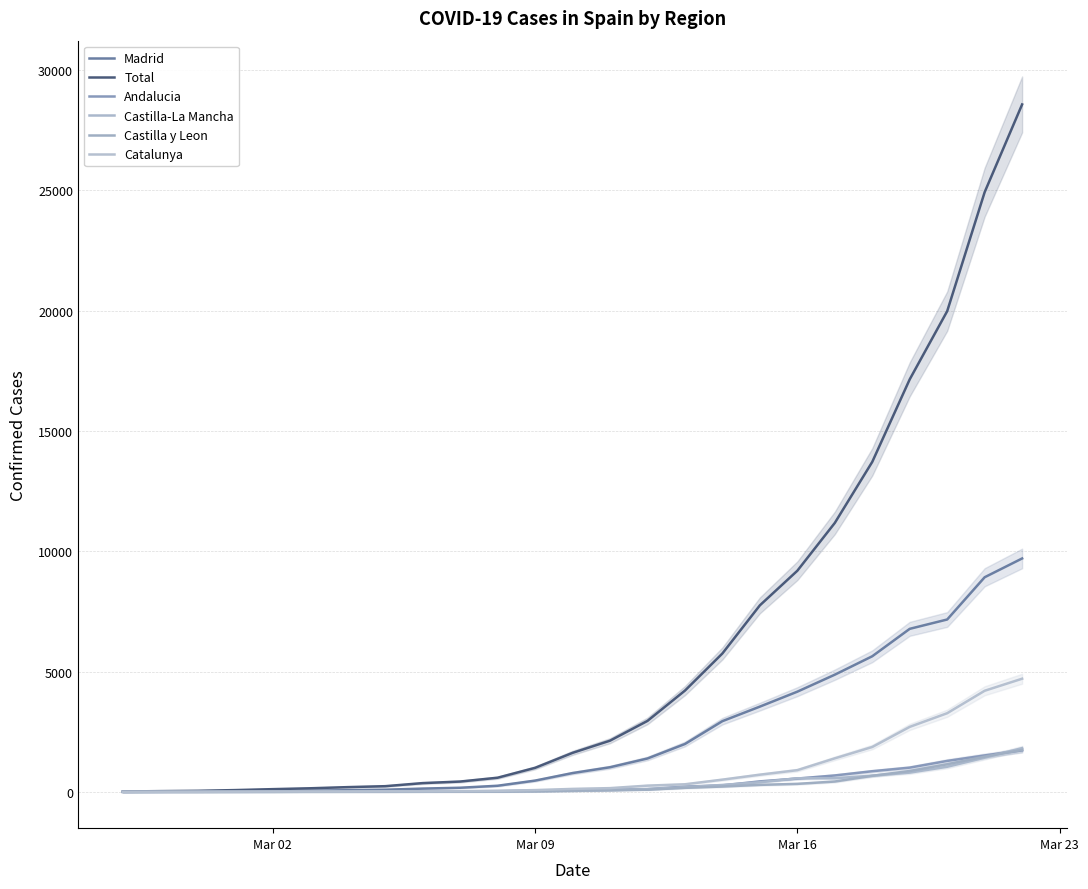

What is the value of the Catalunya point at the 2nd from the left?

3